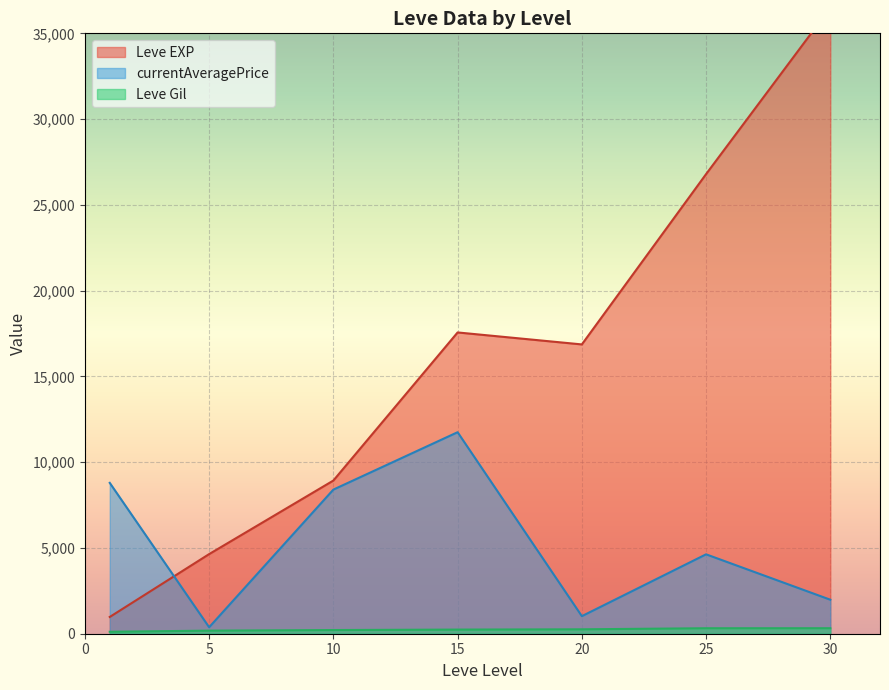

The value of Leve Gil at 1 is 112.0. True or false?

True